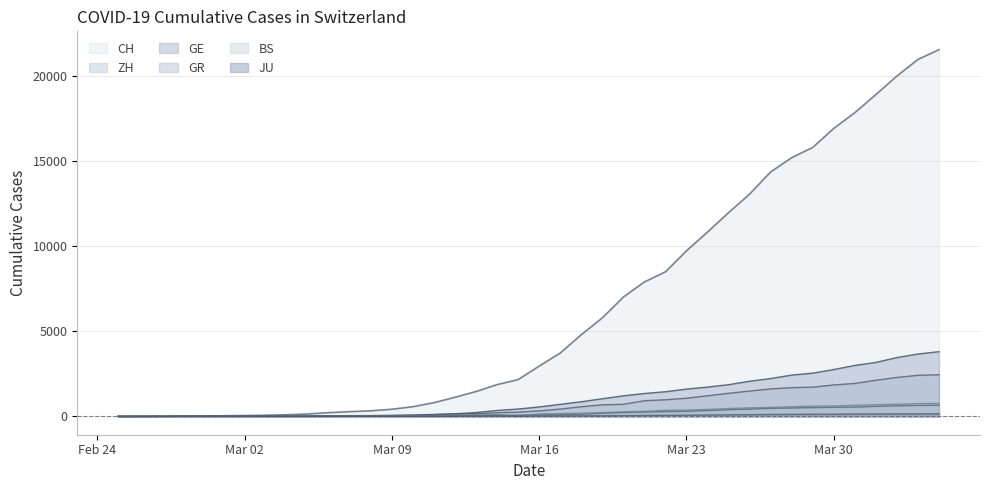

Does the chart display data point markers on the line(s)?

No